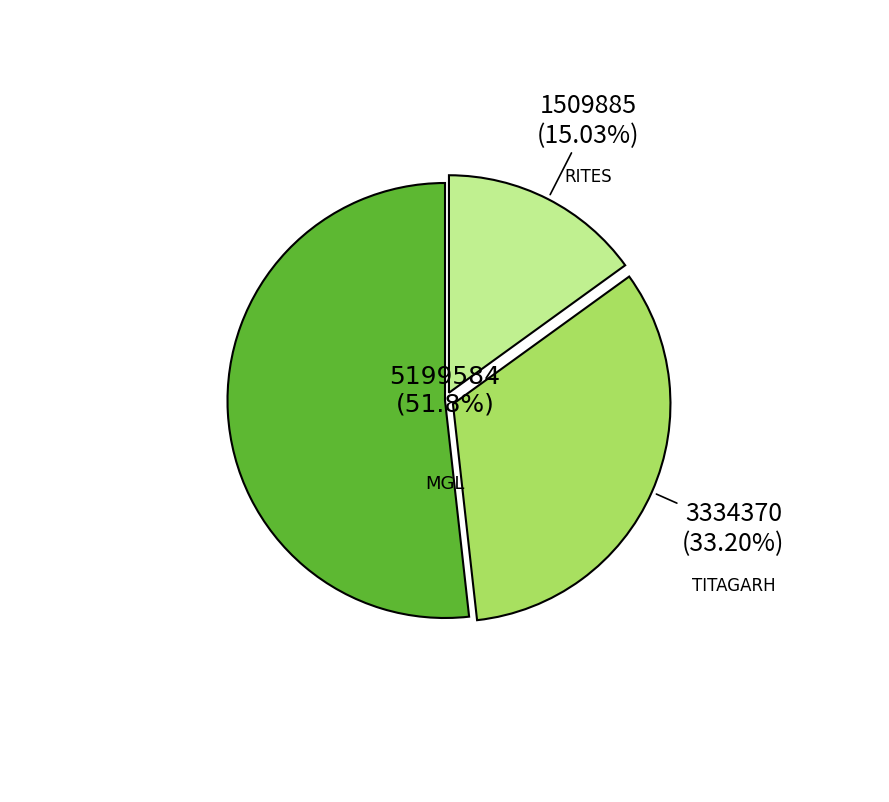

Is there any slice that represents more than half of the pie?

Yes